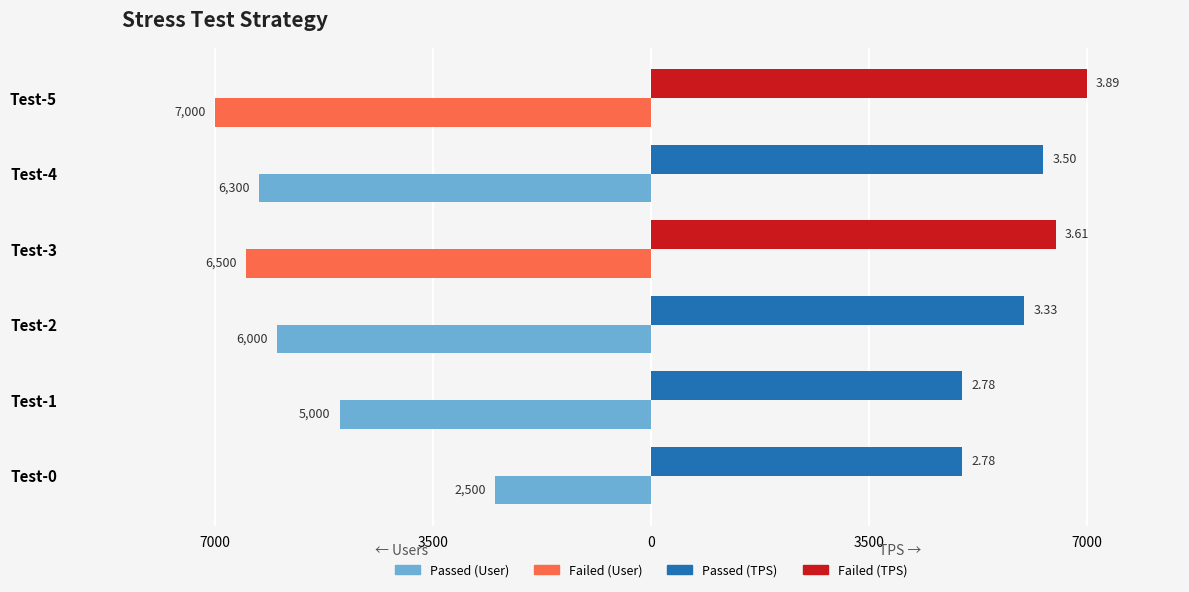

Does the chart contain stacked bars?

No